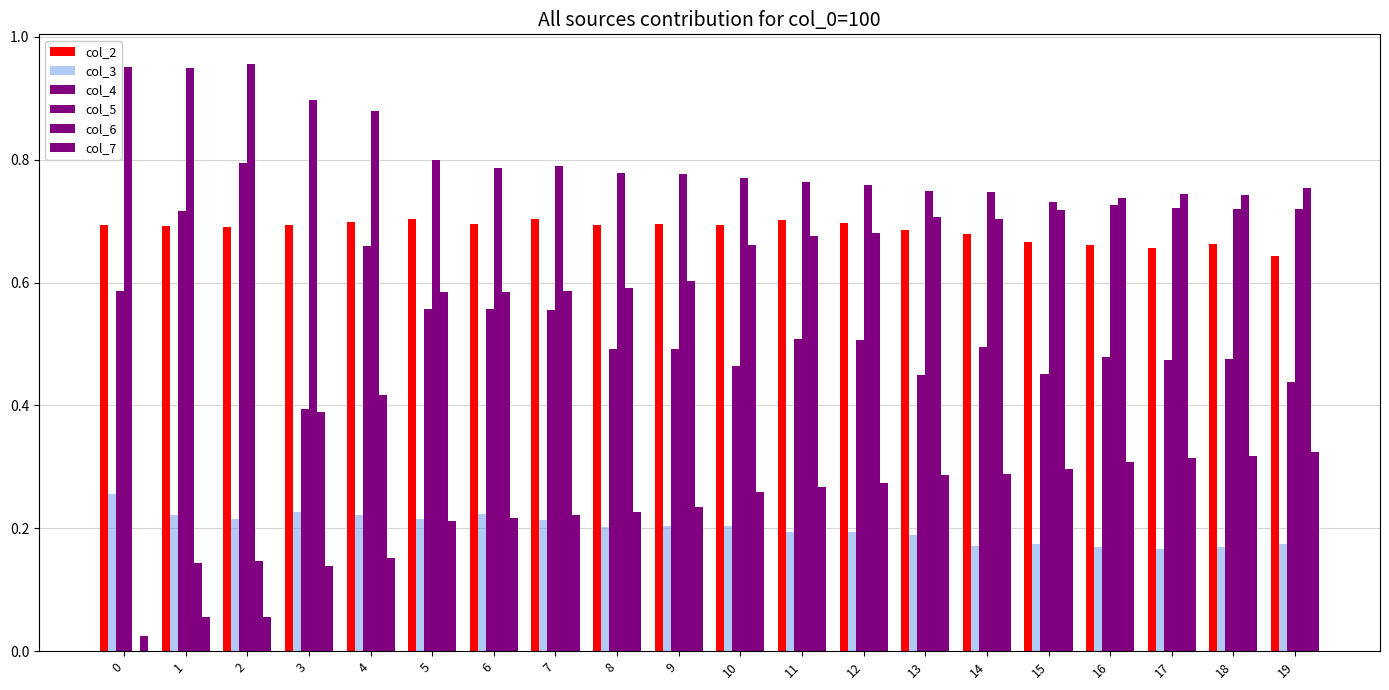

How many distinct data groups are displayed?

6